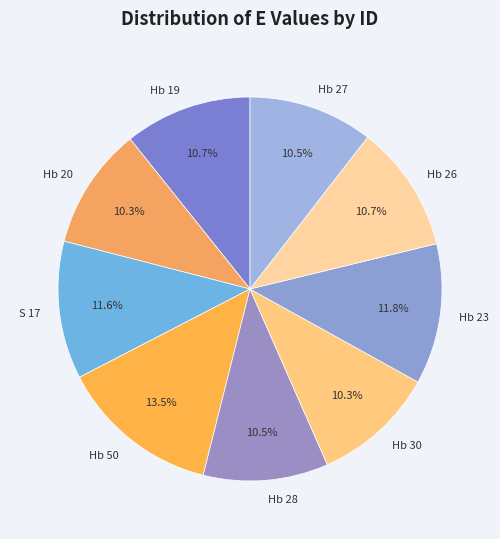

Is Hb 50 the majority of the pie?

No